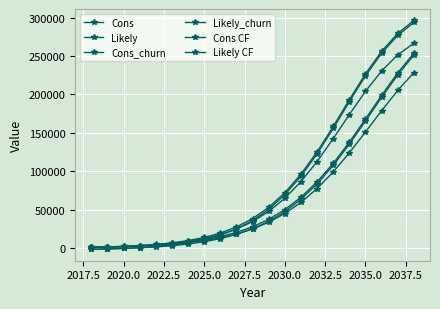

At how many categories does at least one series exceed 26130?

12